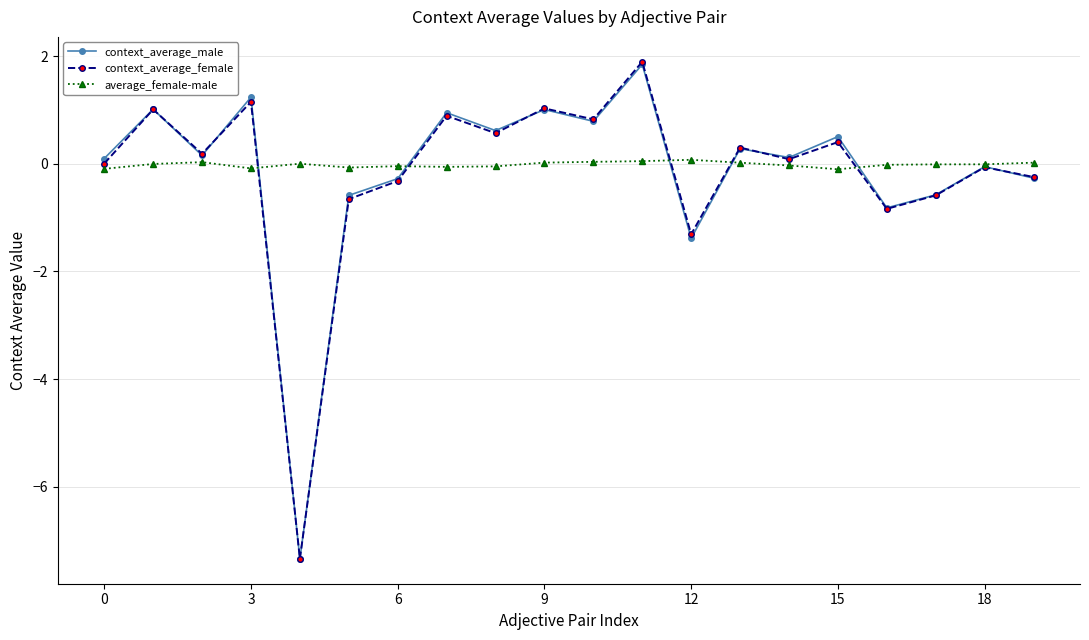

True or false: context_average_male has more than 0 points higher than both neighbors.

True